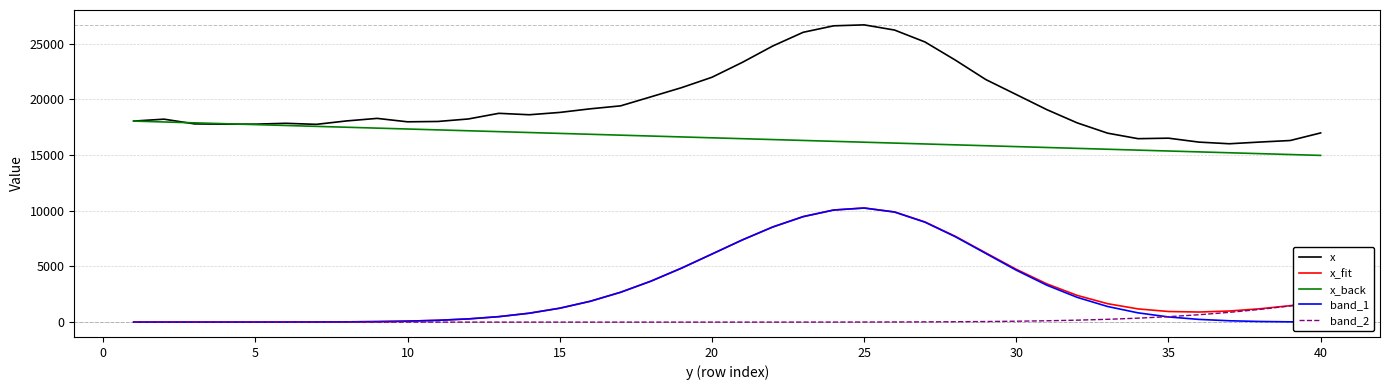

True or false: x and band_1 intersect in this chart.

False